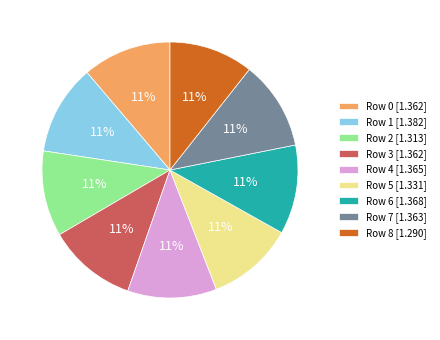

What is the ratio of the value at Row 3 [1.362] to the value at Row 7 [1.363]?

1.0